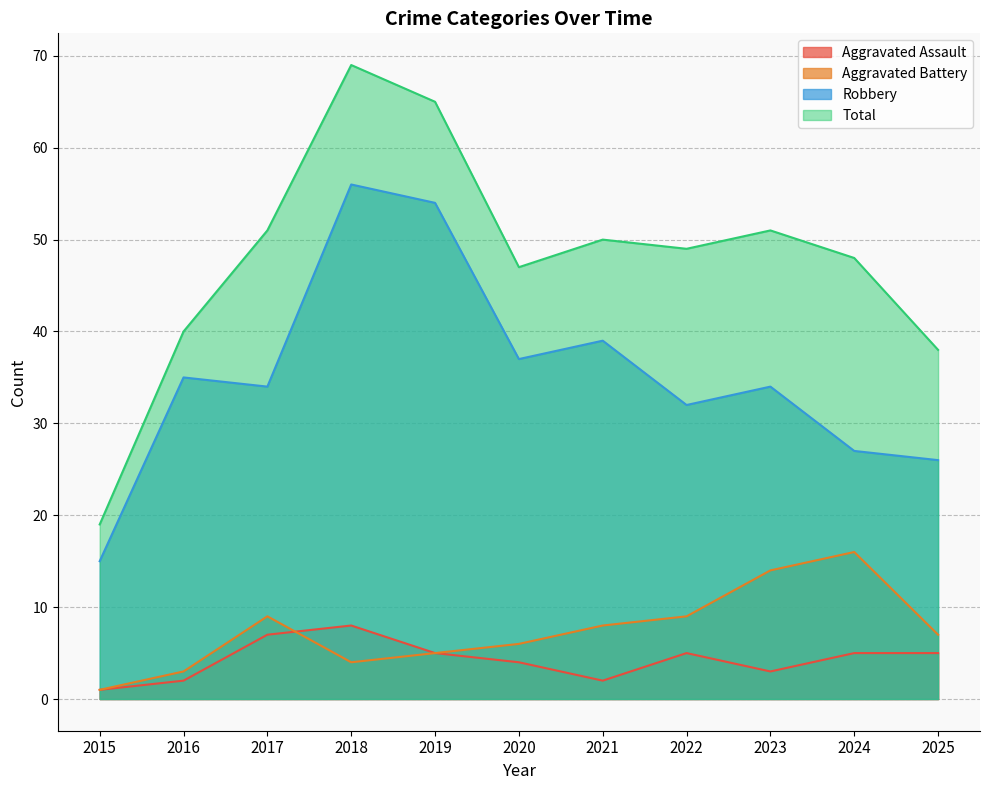

What is the difference between the second highest and second lowest values in the Aggravated Battery series?

11